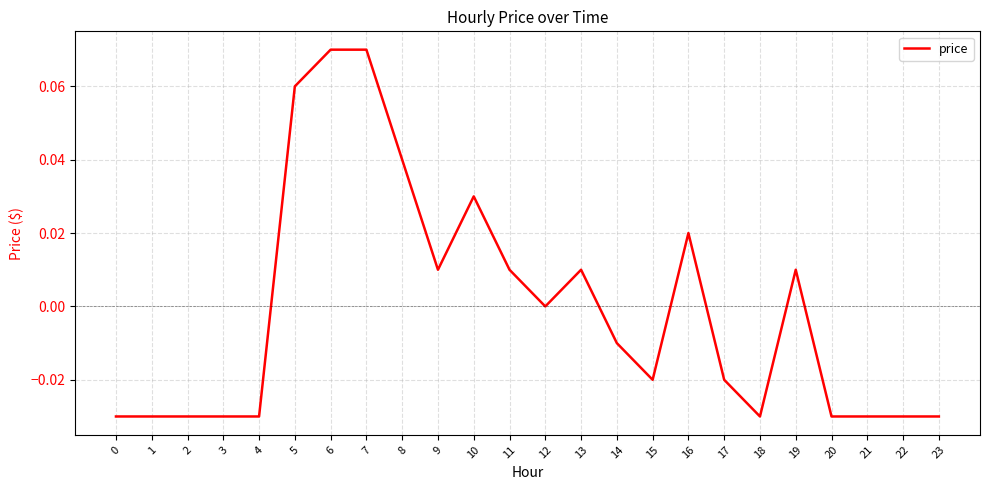

Is it true that the value at 1 is -0.1?

False